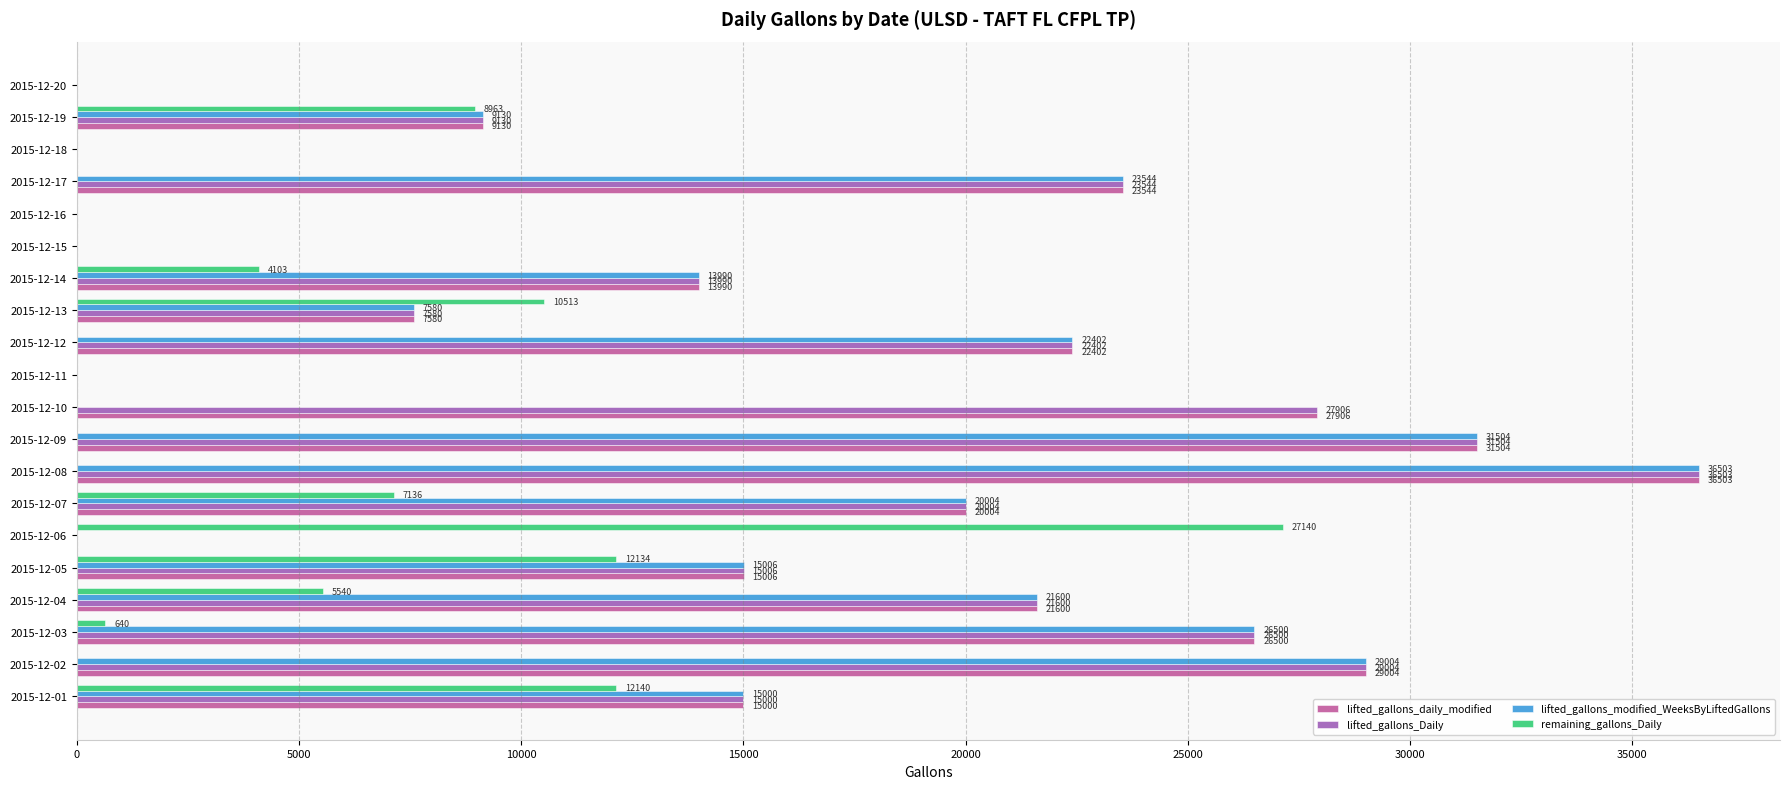

Which category has the highest value in the lifted_gallons_Daily series?

2015-12-08